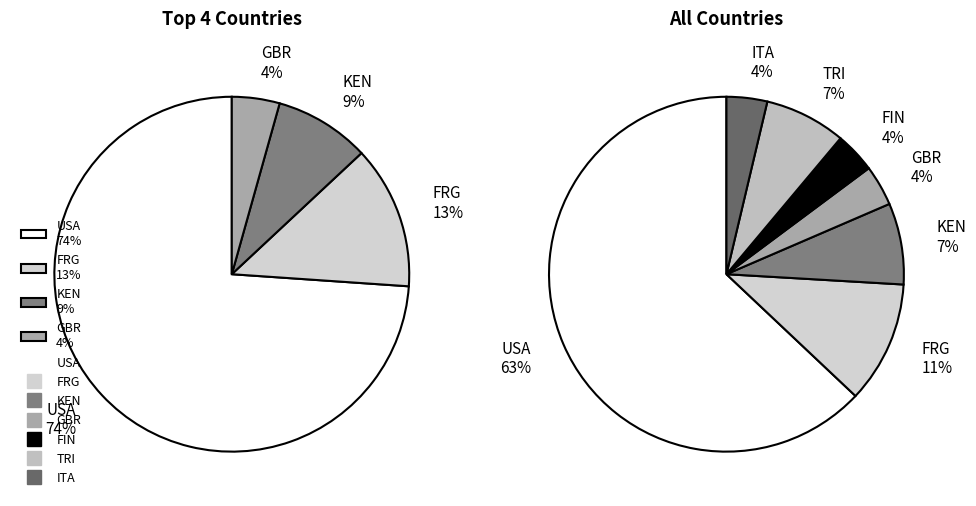

What is the majority slice?

USA